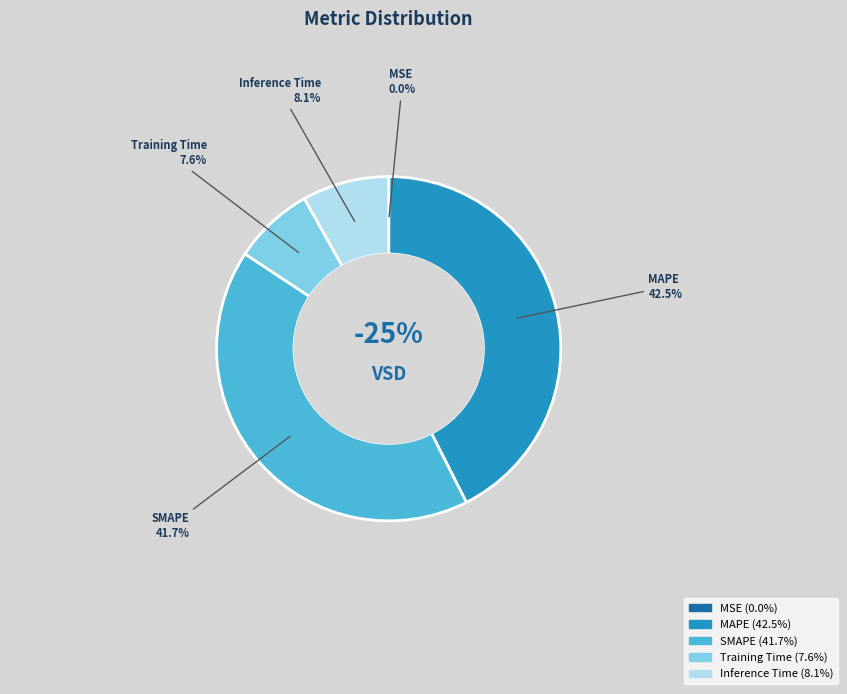

Is there any slice that represents more than half of the pie?

No